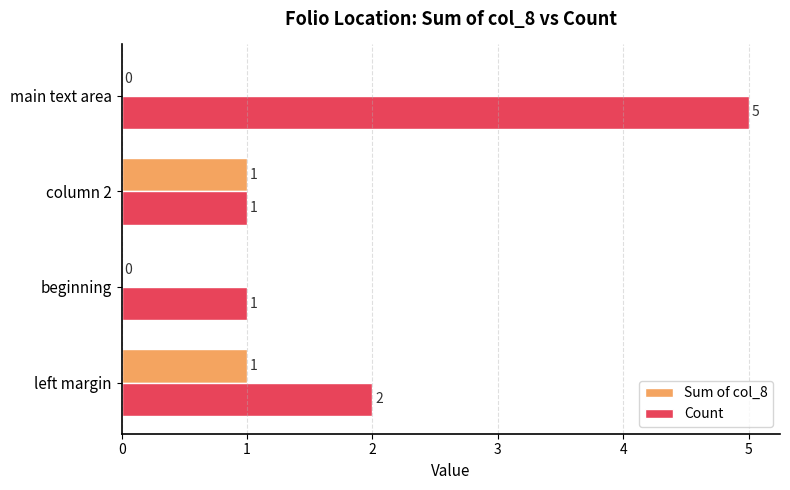

The value of Sum of col_8 at beginning is 0. True or false?

True